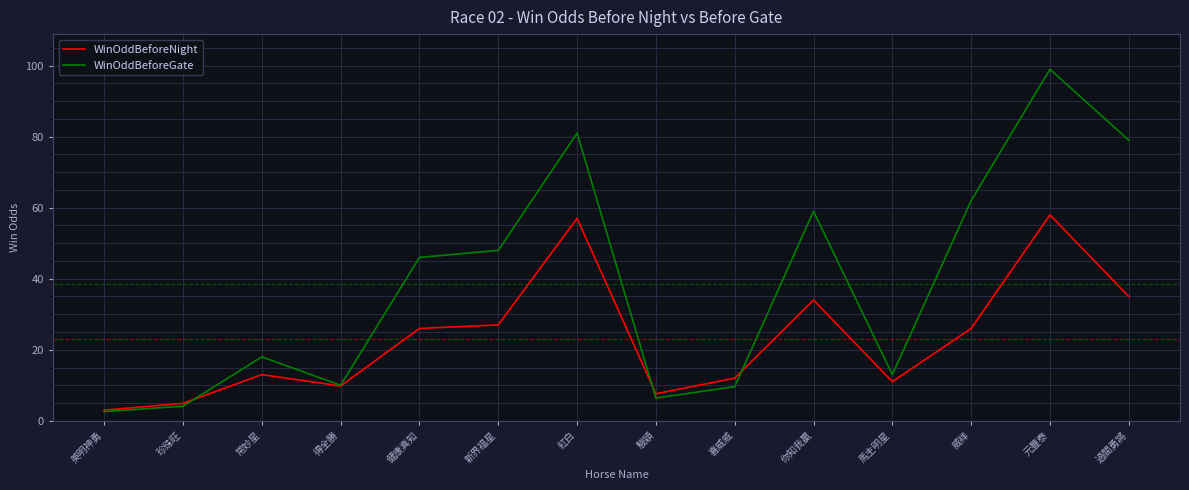

What position from the left is 過關勇將?

14